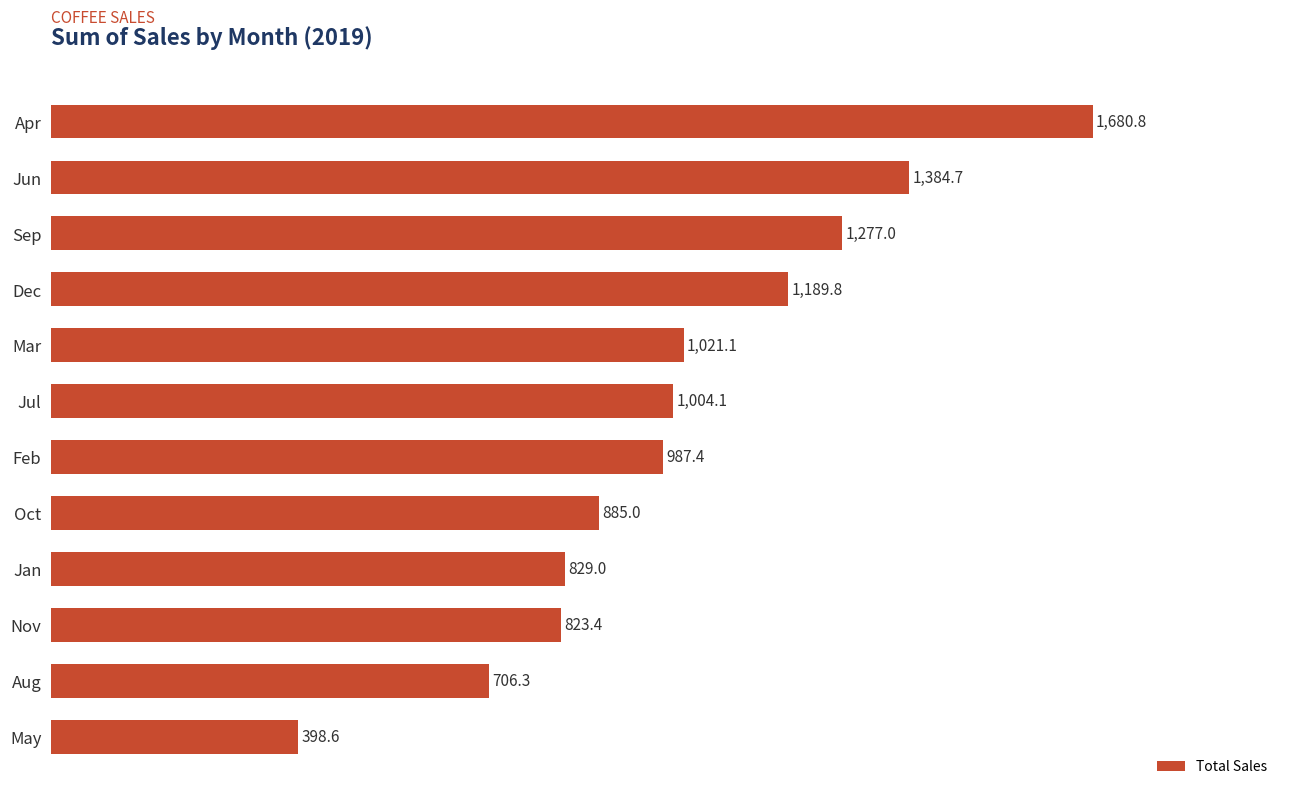

List the labels in order of value, smallest first.

May, Aug, Nov, Jan, Oct, Feb, Jul, Mar, Dec, Sep, Jun, Apr